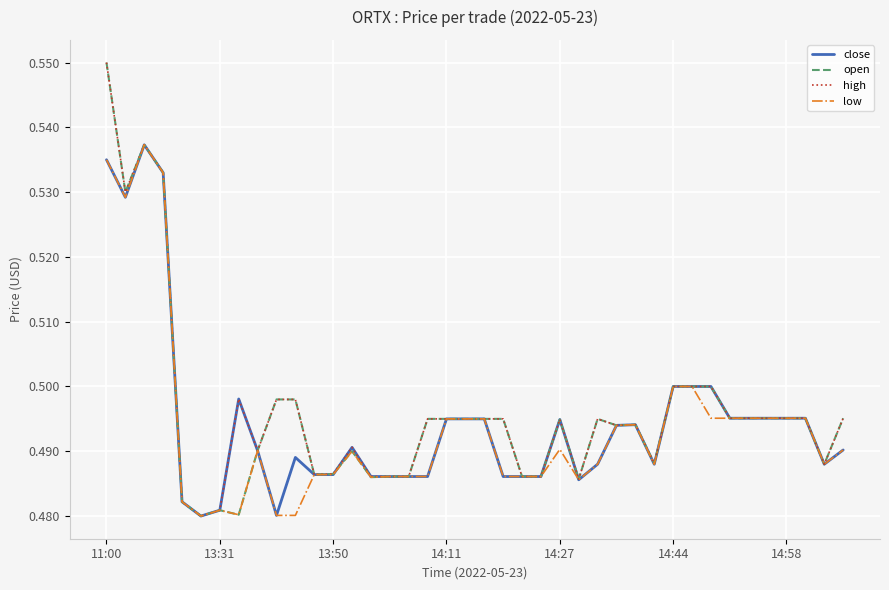

At which category is the sum across all series the highest?

11:00